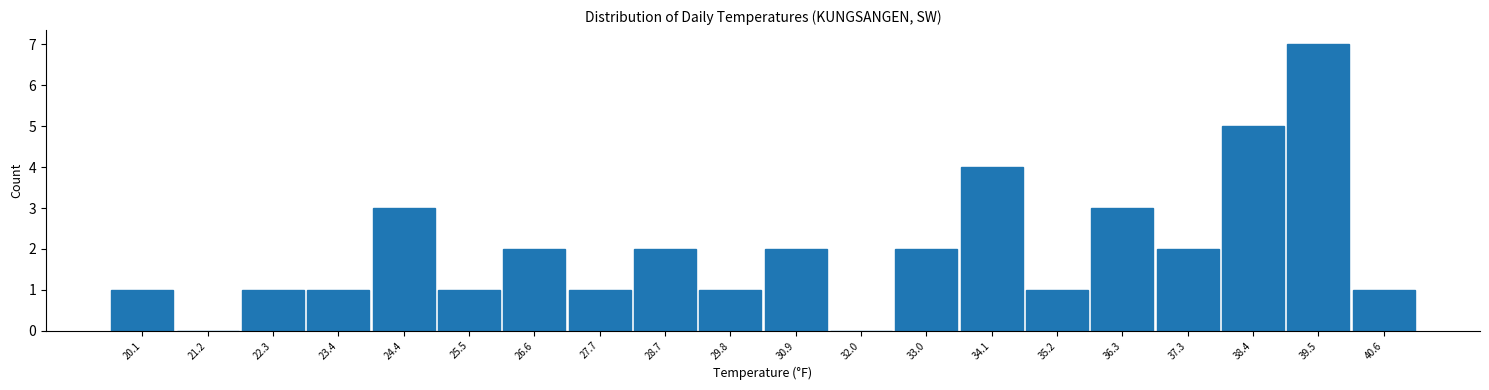

What is the height of the bar covering 19.6 to 20.6 on the x-axis? Neither the bar edges nor the heights are printed on the chart, so give them approximately, as read against the axes.

1